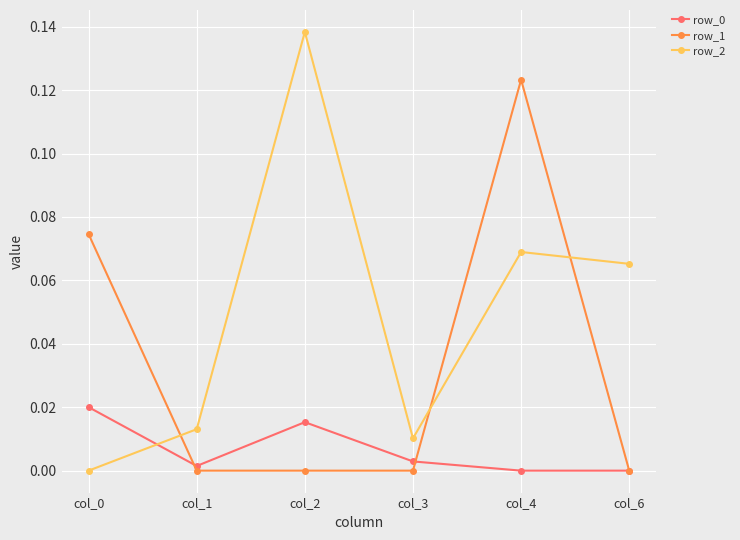

Which series has the largest total across all categories?

row_2